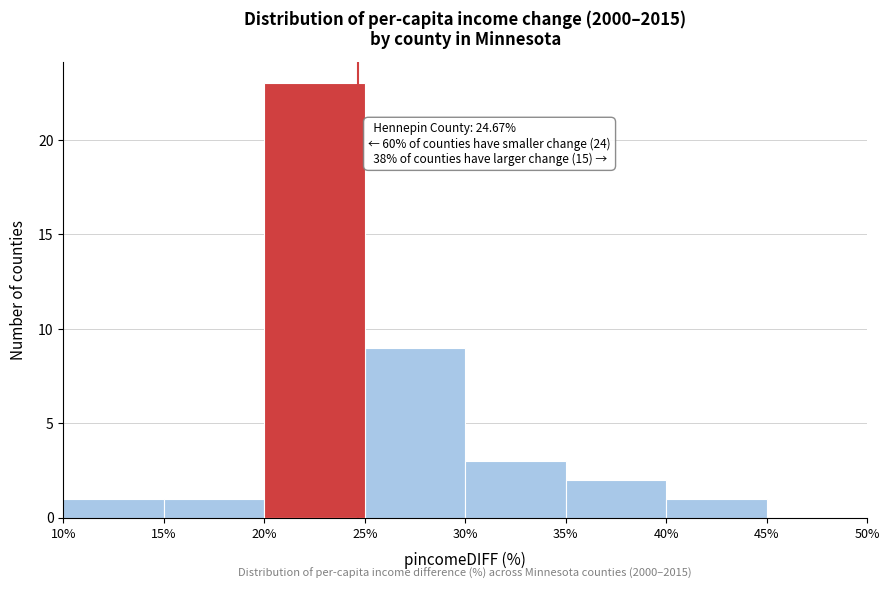

Which range on the x-axis has the tallest bar?

20% to 25%